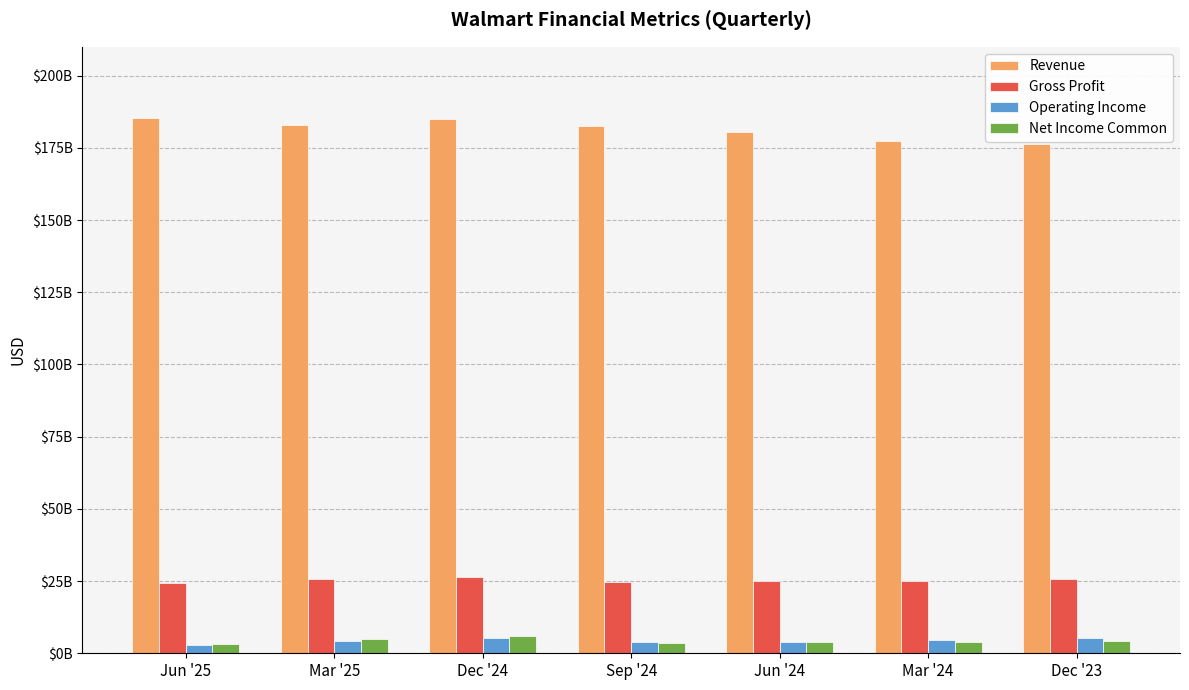

True or false: Revenue has a value of 321850982352 at Jun '25.

False